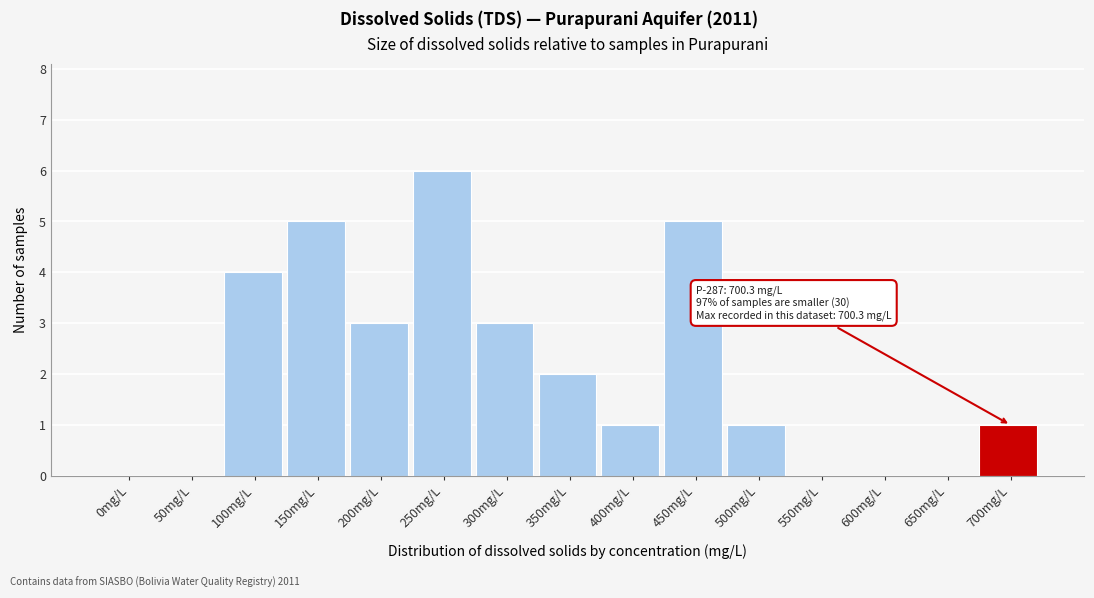

Reading right to left, transcribe all the data shown in this chart.

700mg/L=1	650mg/L=0	600mg/L=0	550mg/L=0	500mg/L=1	450mg/L=5	400mg/L=1	350mg/L=2	300mg/L=3	250mg/L=6	200mg/L=3	150mg/L=5	100mg/L=4	50mg/L=0	0mg/L=0